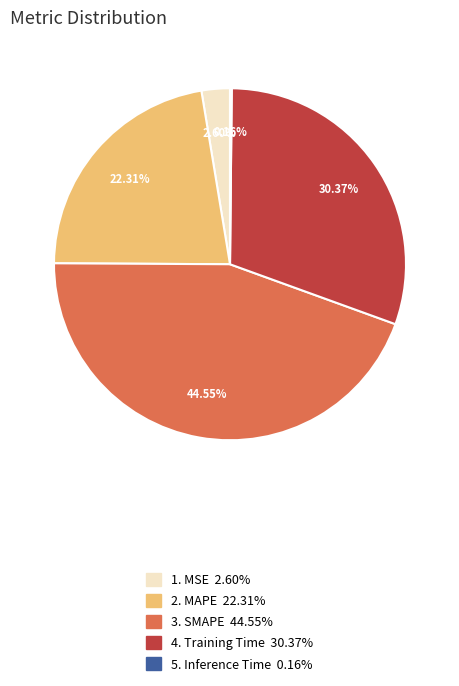

Does any single category account for the majority?

No